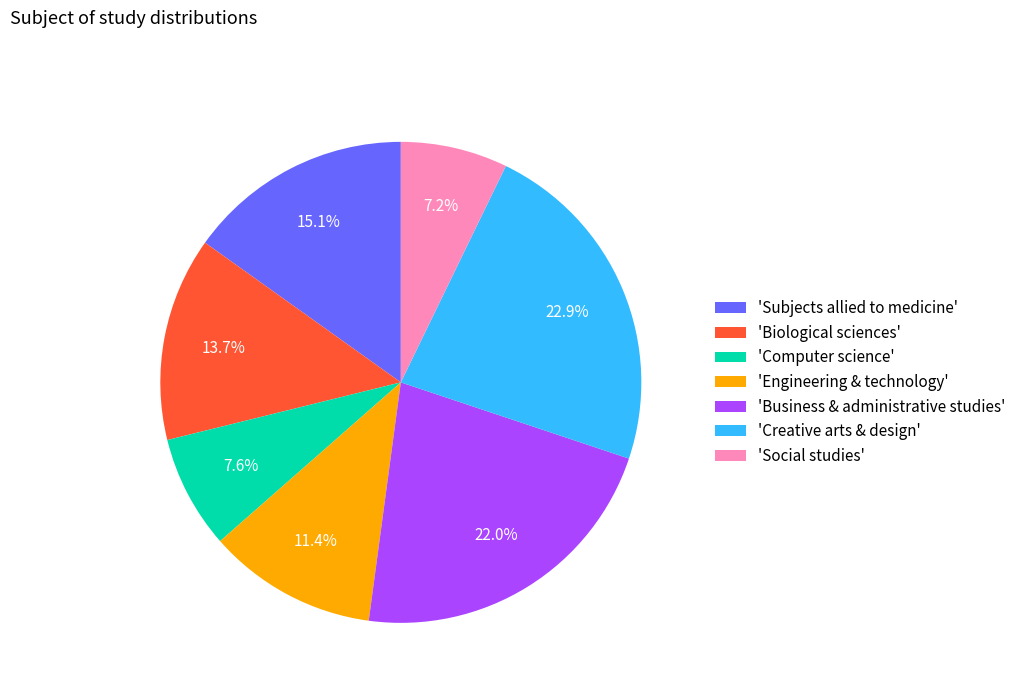

What percentage is NOT represented by 'Engineering & technology'?

88.6%